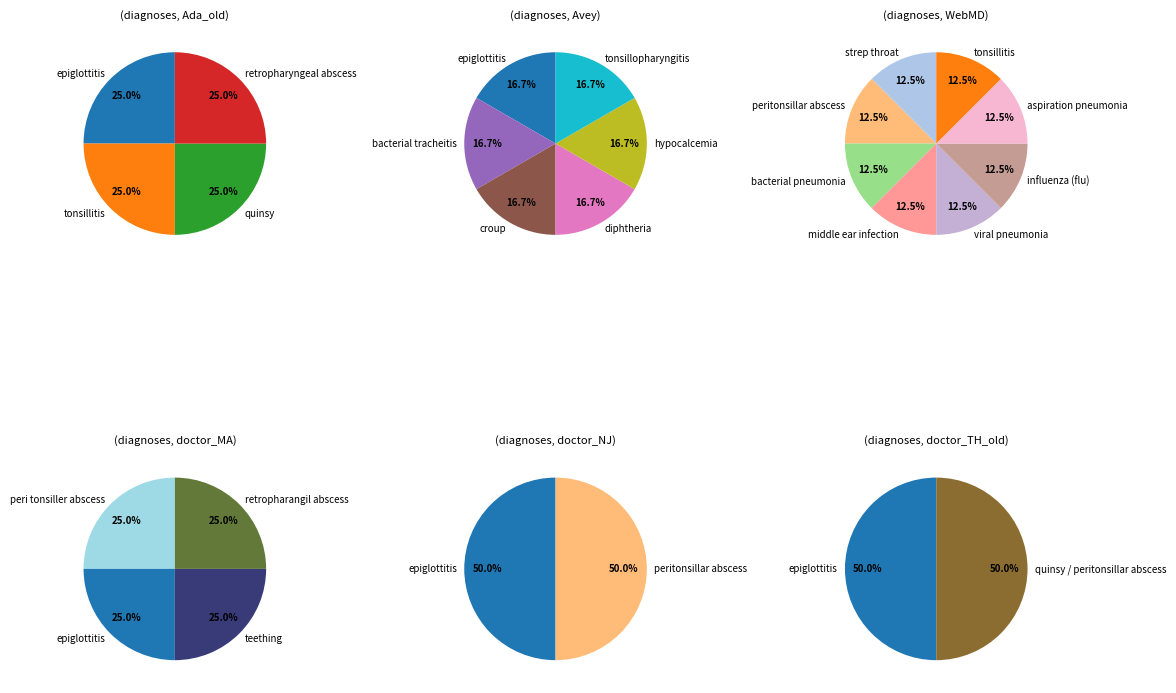

To the nearest percent, what is the average slice percentage?

12%